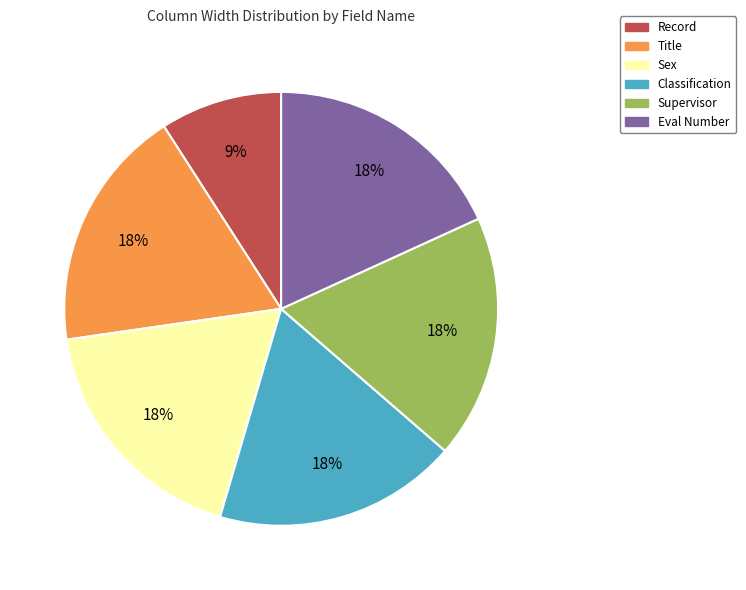

To the nearest percent, what is the average slice percentage?

17%